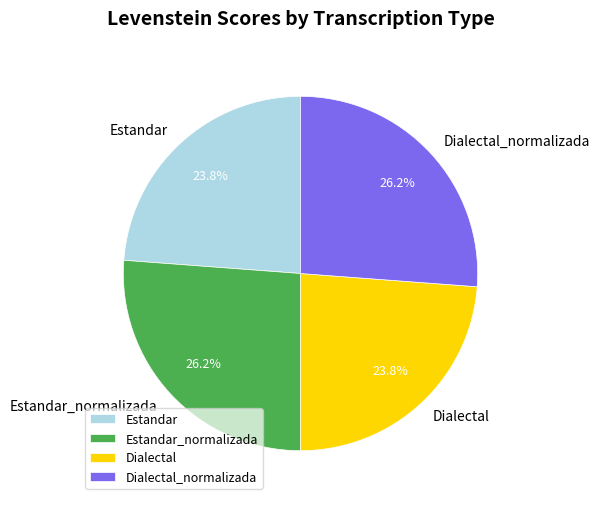

Which has a higher value, Dialectal_normalizada or Dialectal?

Dialectal_normalizada